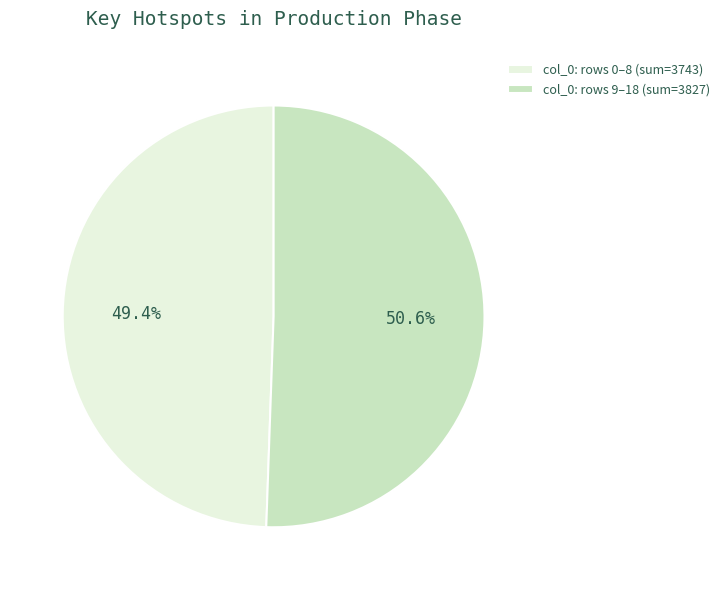

Which category has the biggest portion of the pie?

col_0: rows 9–18 (sum=3827)